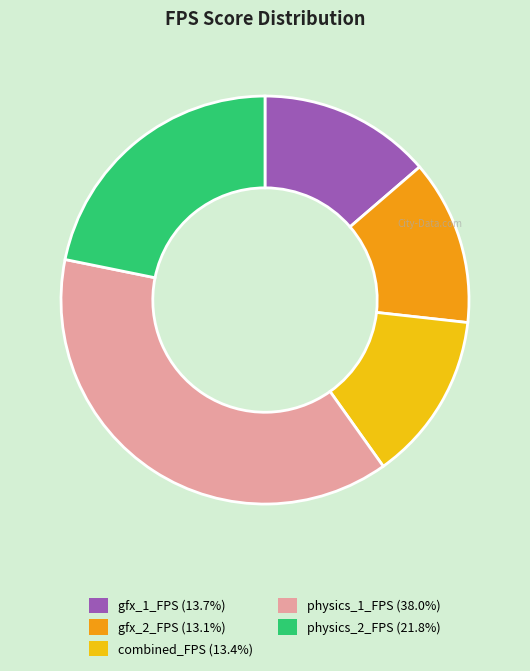

Combined, do gfx_2_FPS and physics_1_FPS account for over 50%?

Yes